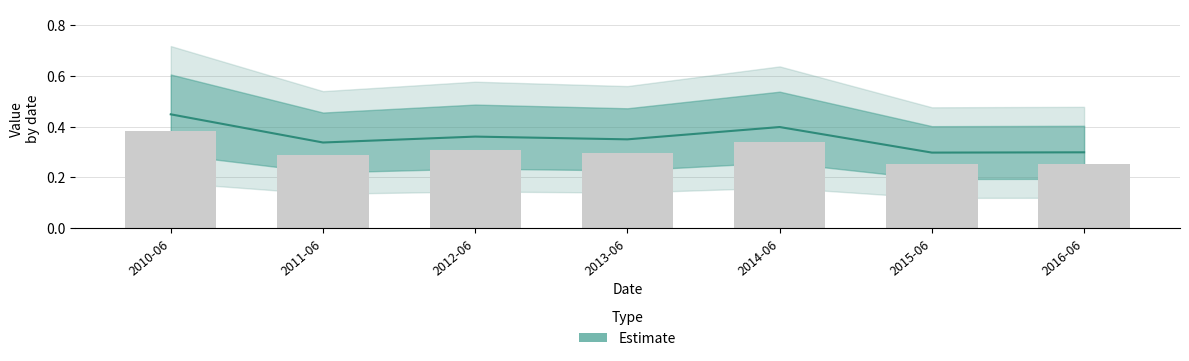

What is the difference between the maximum and second lowest values?

0.1